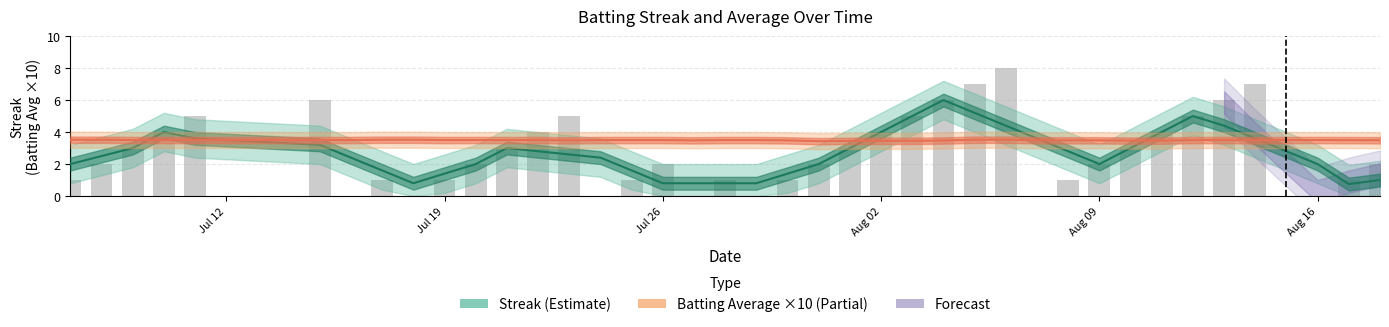

What is the average value of the Streak series?

2.7